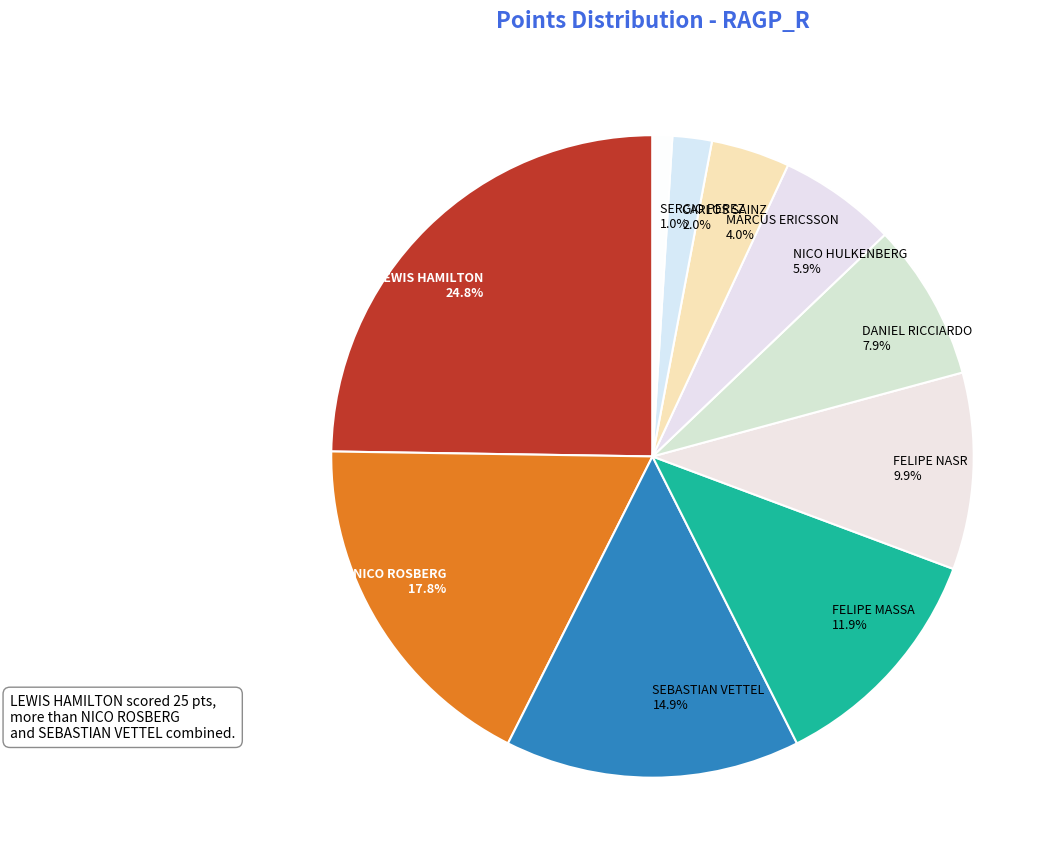

Which category has the smallest portion of the pie?

SERGIO PEREZ